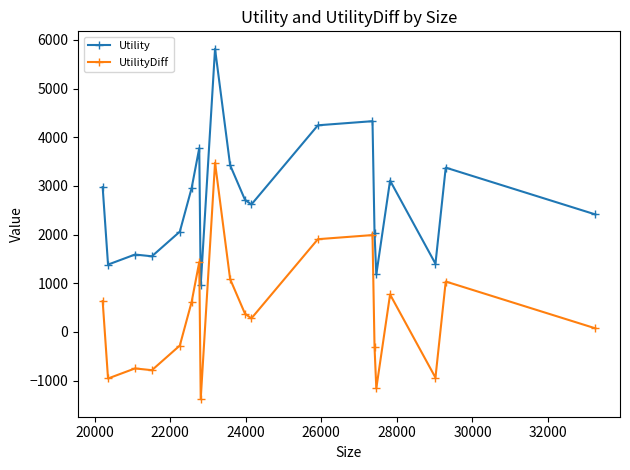

What is the value of the UtilityDiff point at the 8th from the left?

-1382.1